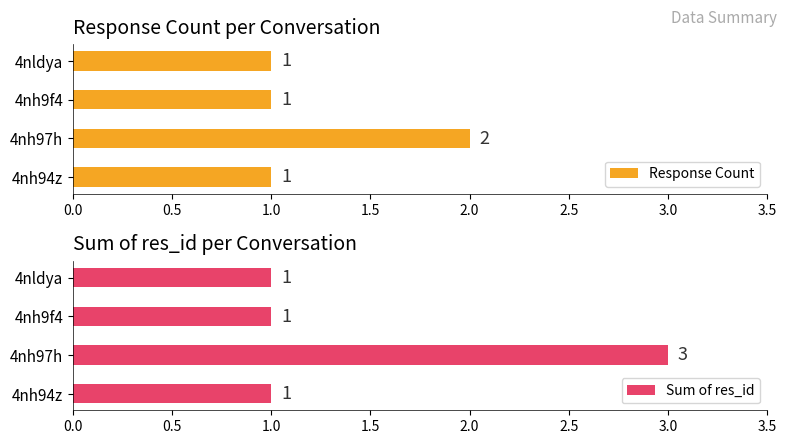

Rank the series by their maximum value, from highest to lowest.

Sum of res_id, Response Count